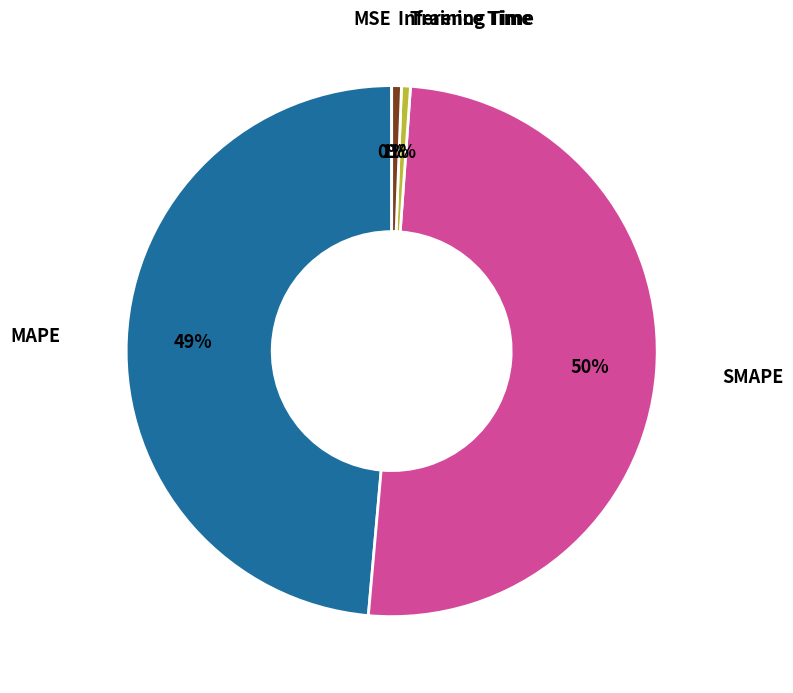

Is there any slice that represents more than half of the pie?

Yes